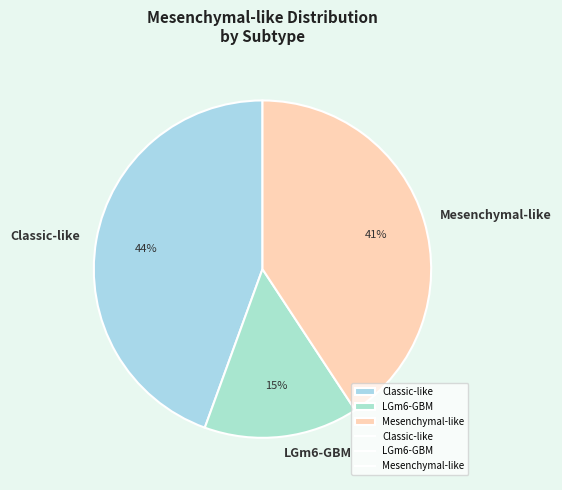

Rank the categories by value from lowest to highest.

LGm6-GBM, Mesenchymal-like, Classic-like